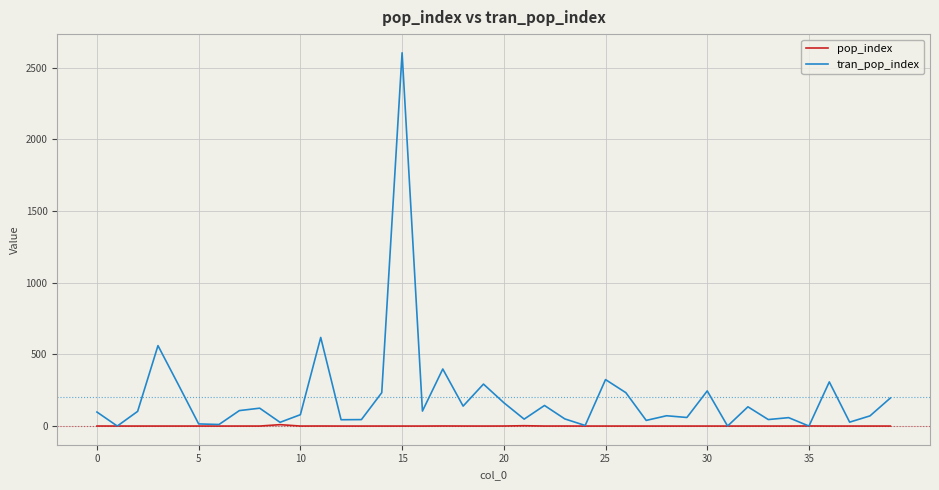

What is the highest value of the tran_pop_index series?

2603.5